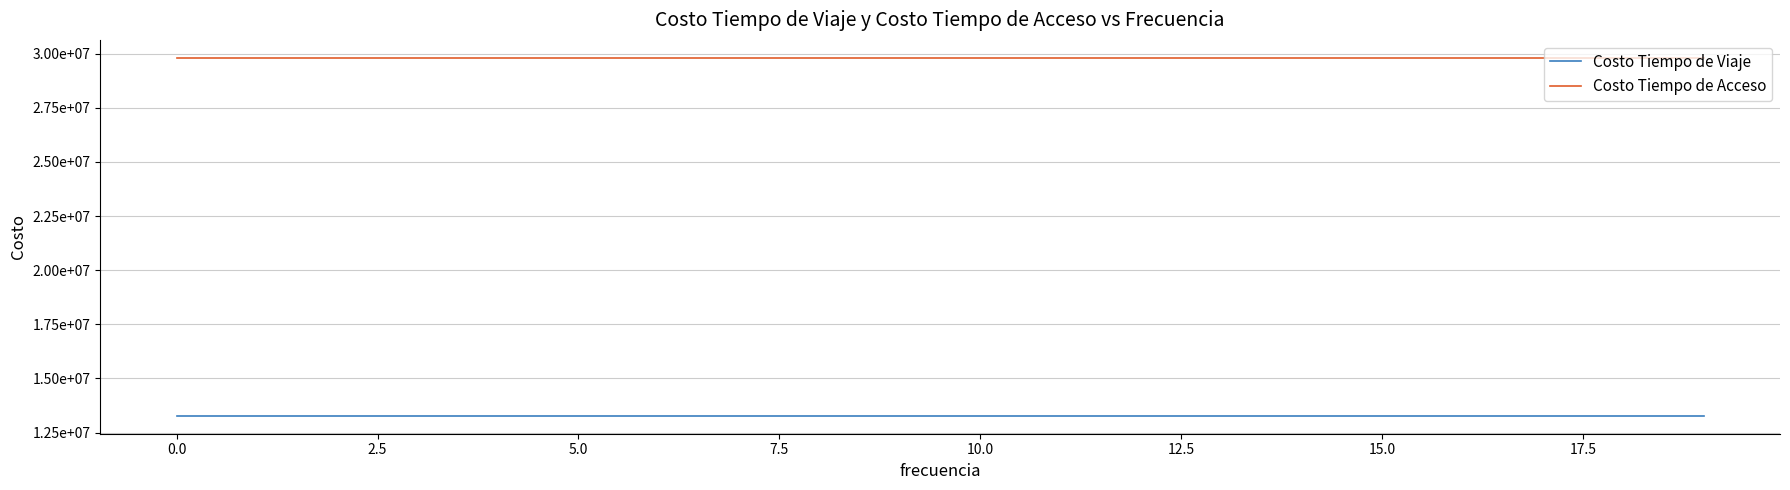

What is the sum of all Costo Tiempo de Viaje values?

265480133.0